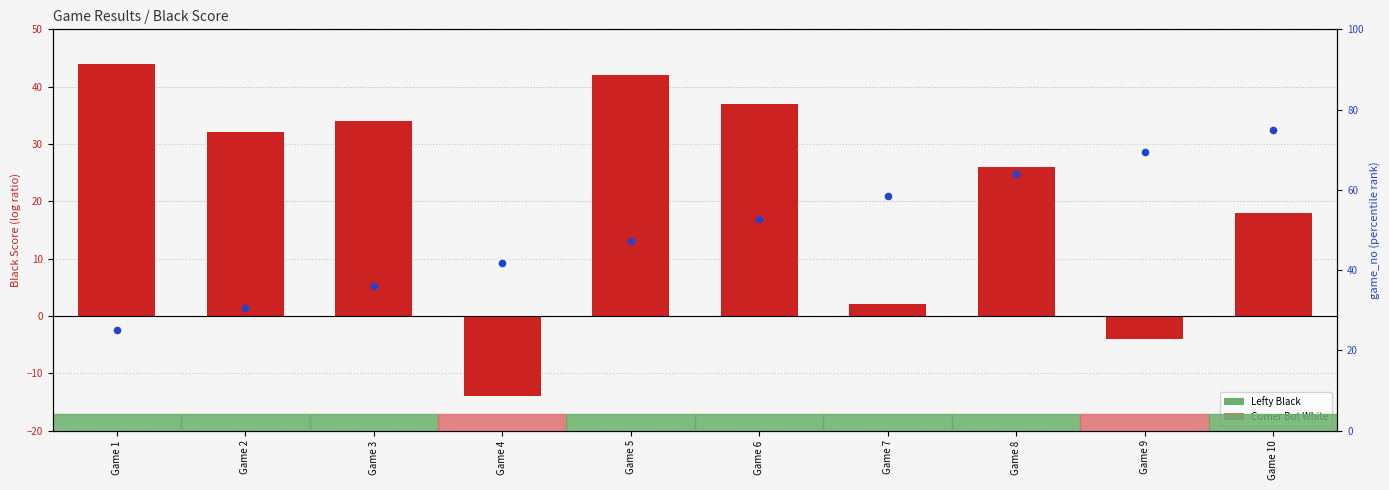

At how many categories does at least one series exceed 30?

10